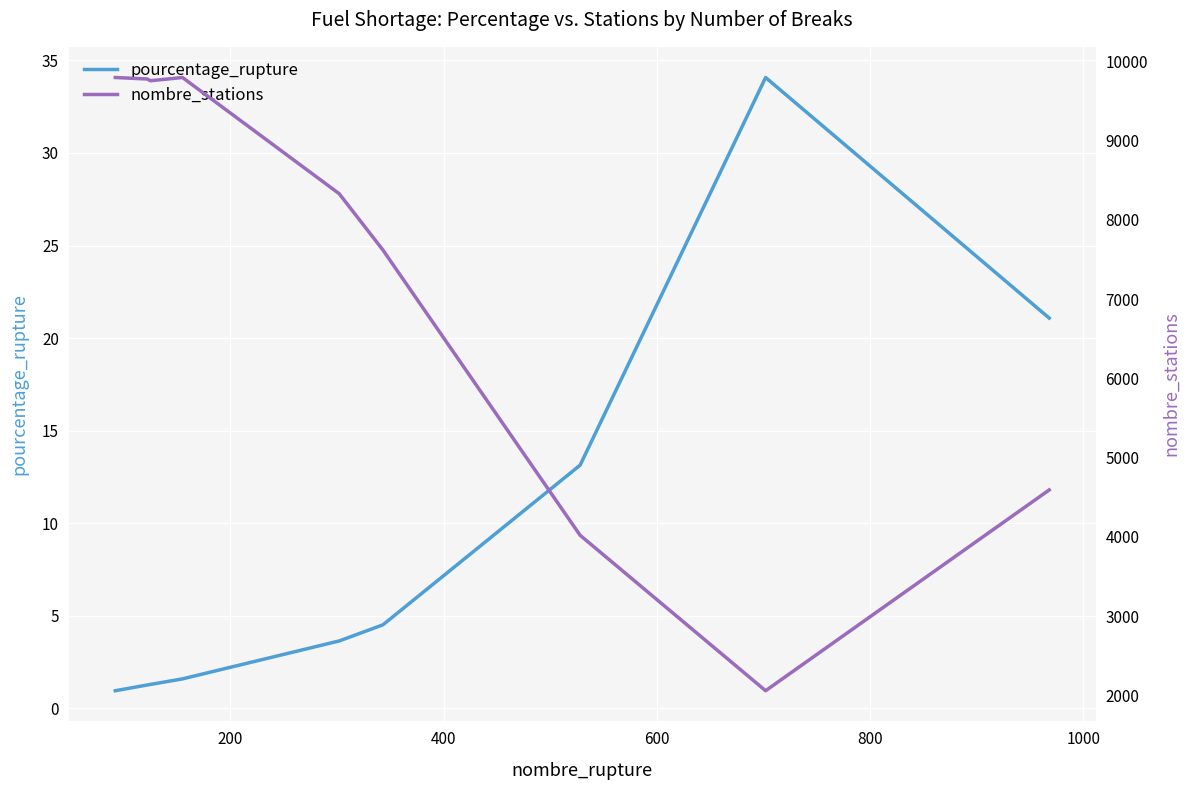

Which series has the widest spread of values?

nombre_stations